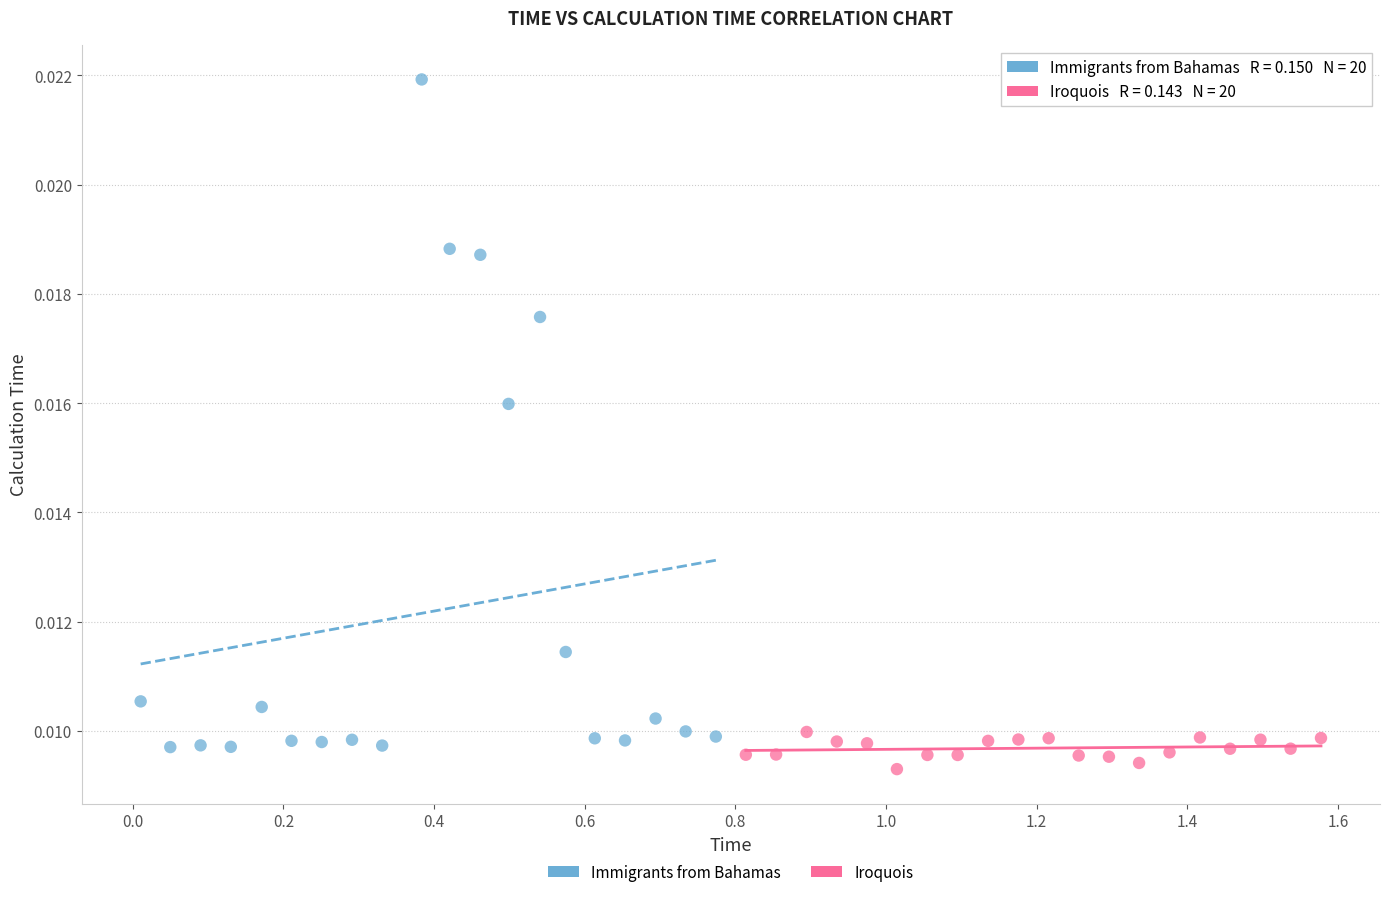

Which series has the widest spread of Y values?

Immigrants from Bahamas